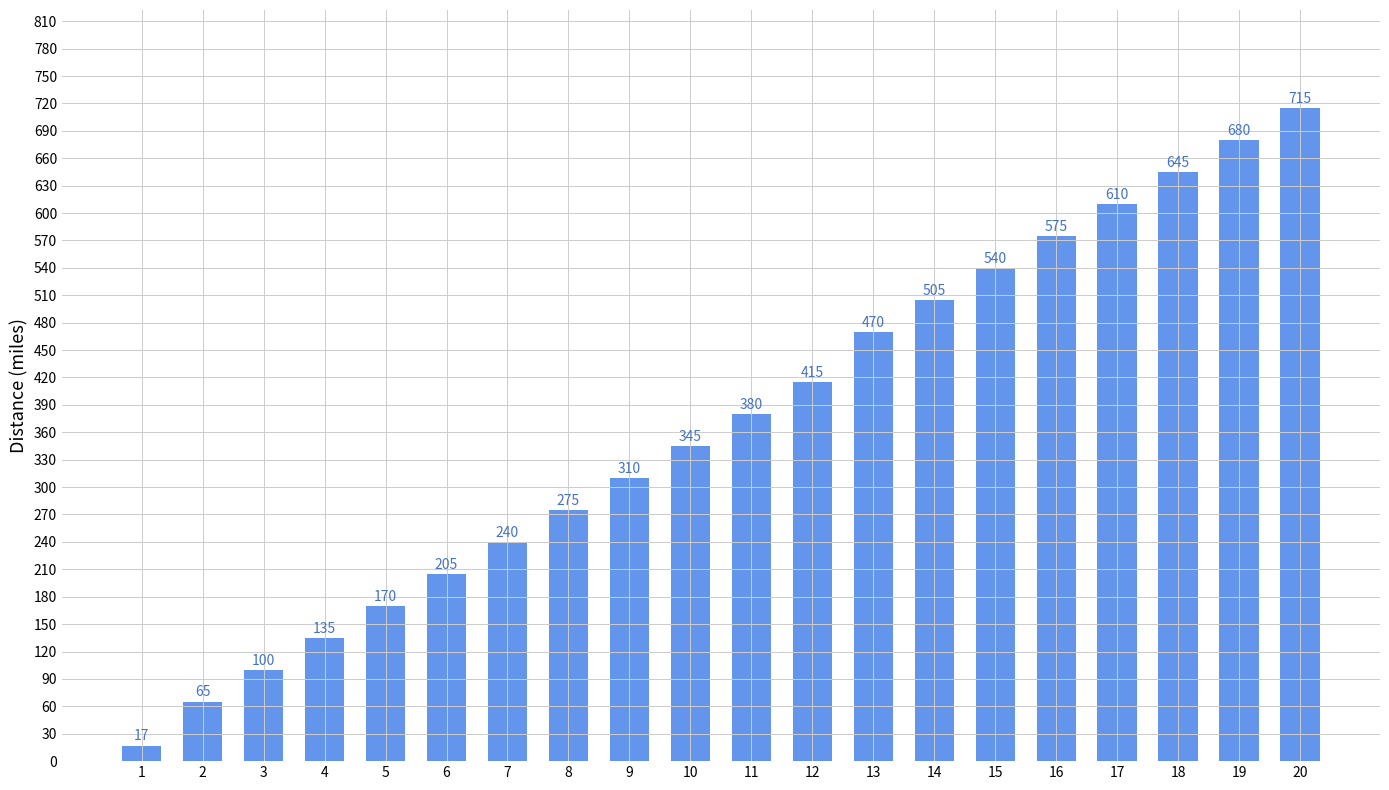

How many series are shown in this chart?

1